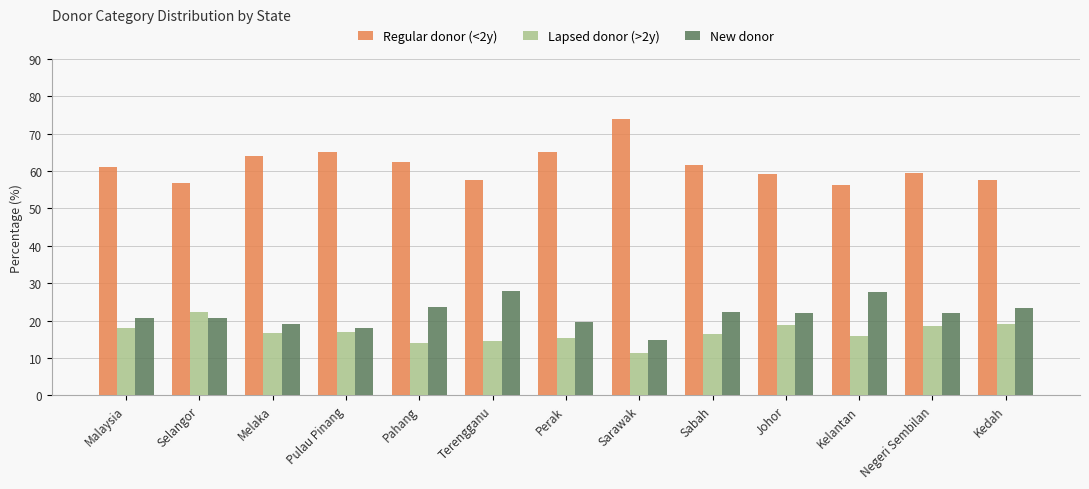

How many series are shown in this chart?

3